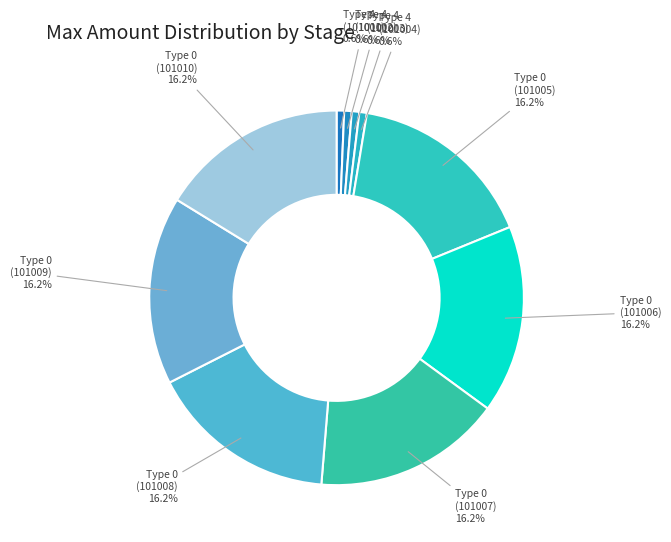

Which has a higher value, Type 4 (101002) or Type 0 (101006)?

Type 0 (101006)